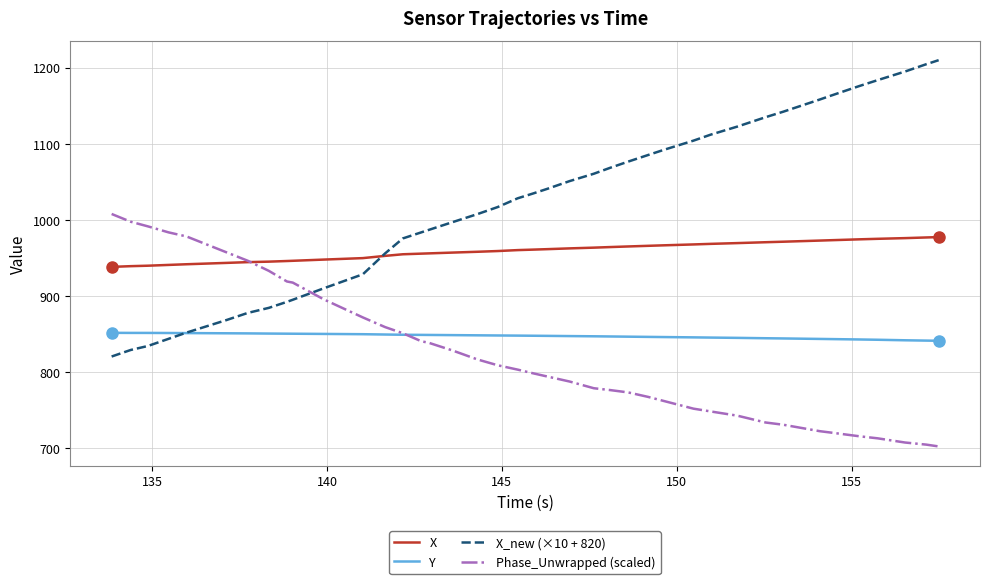

What is the minimum value for X?

937.9